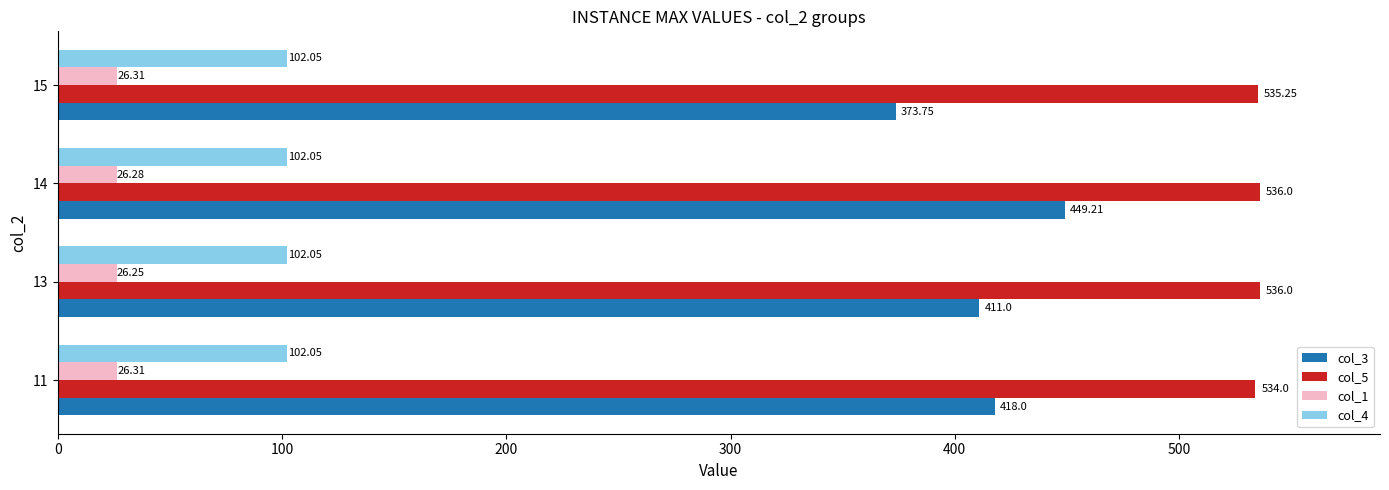

Is the value of col_3 at 13 greater than the value of col_5 at 14?

No